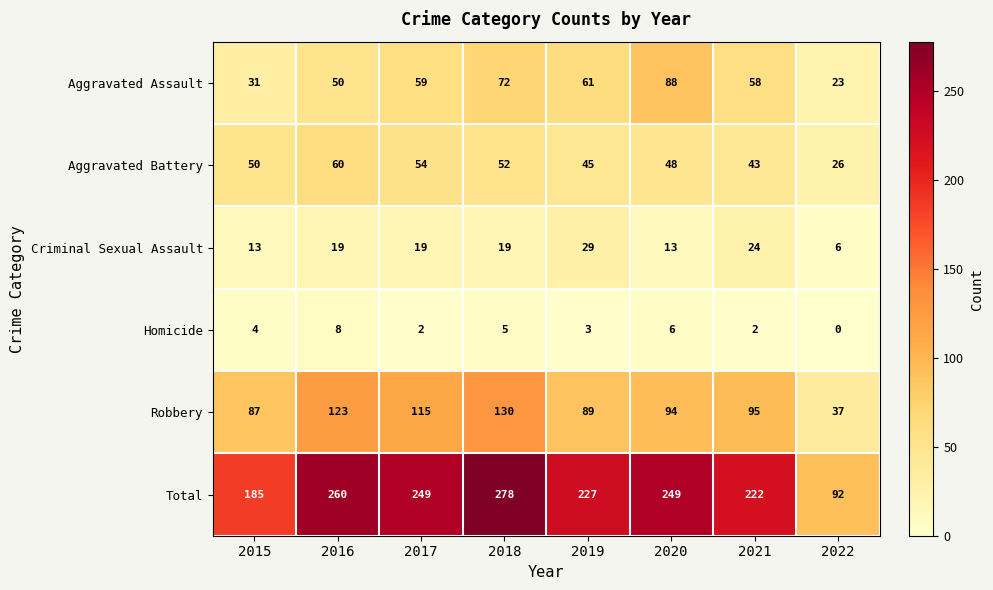

At which category does the chart reach its minimum across all series?

2022